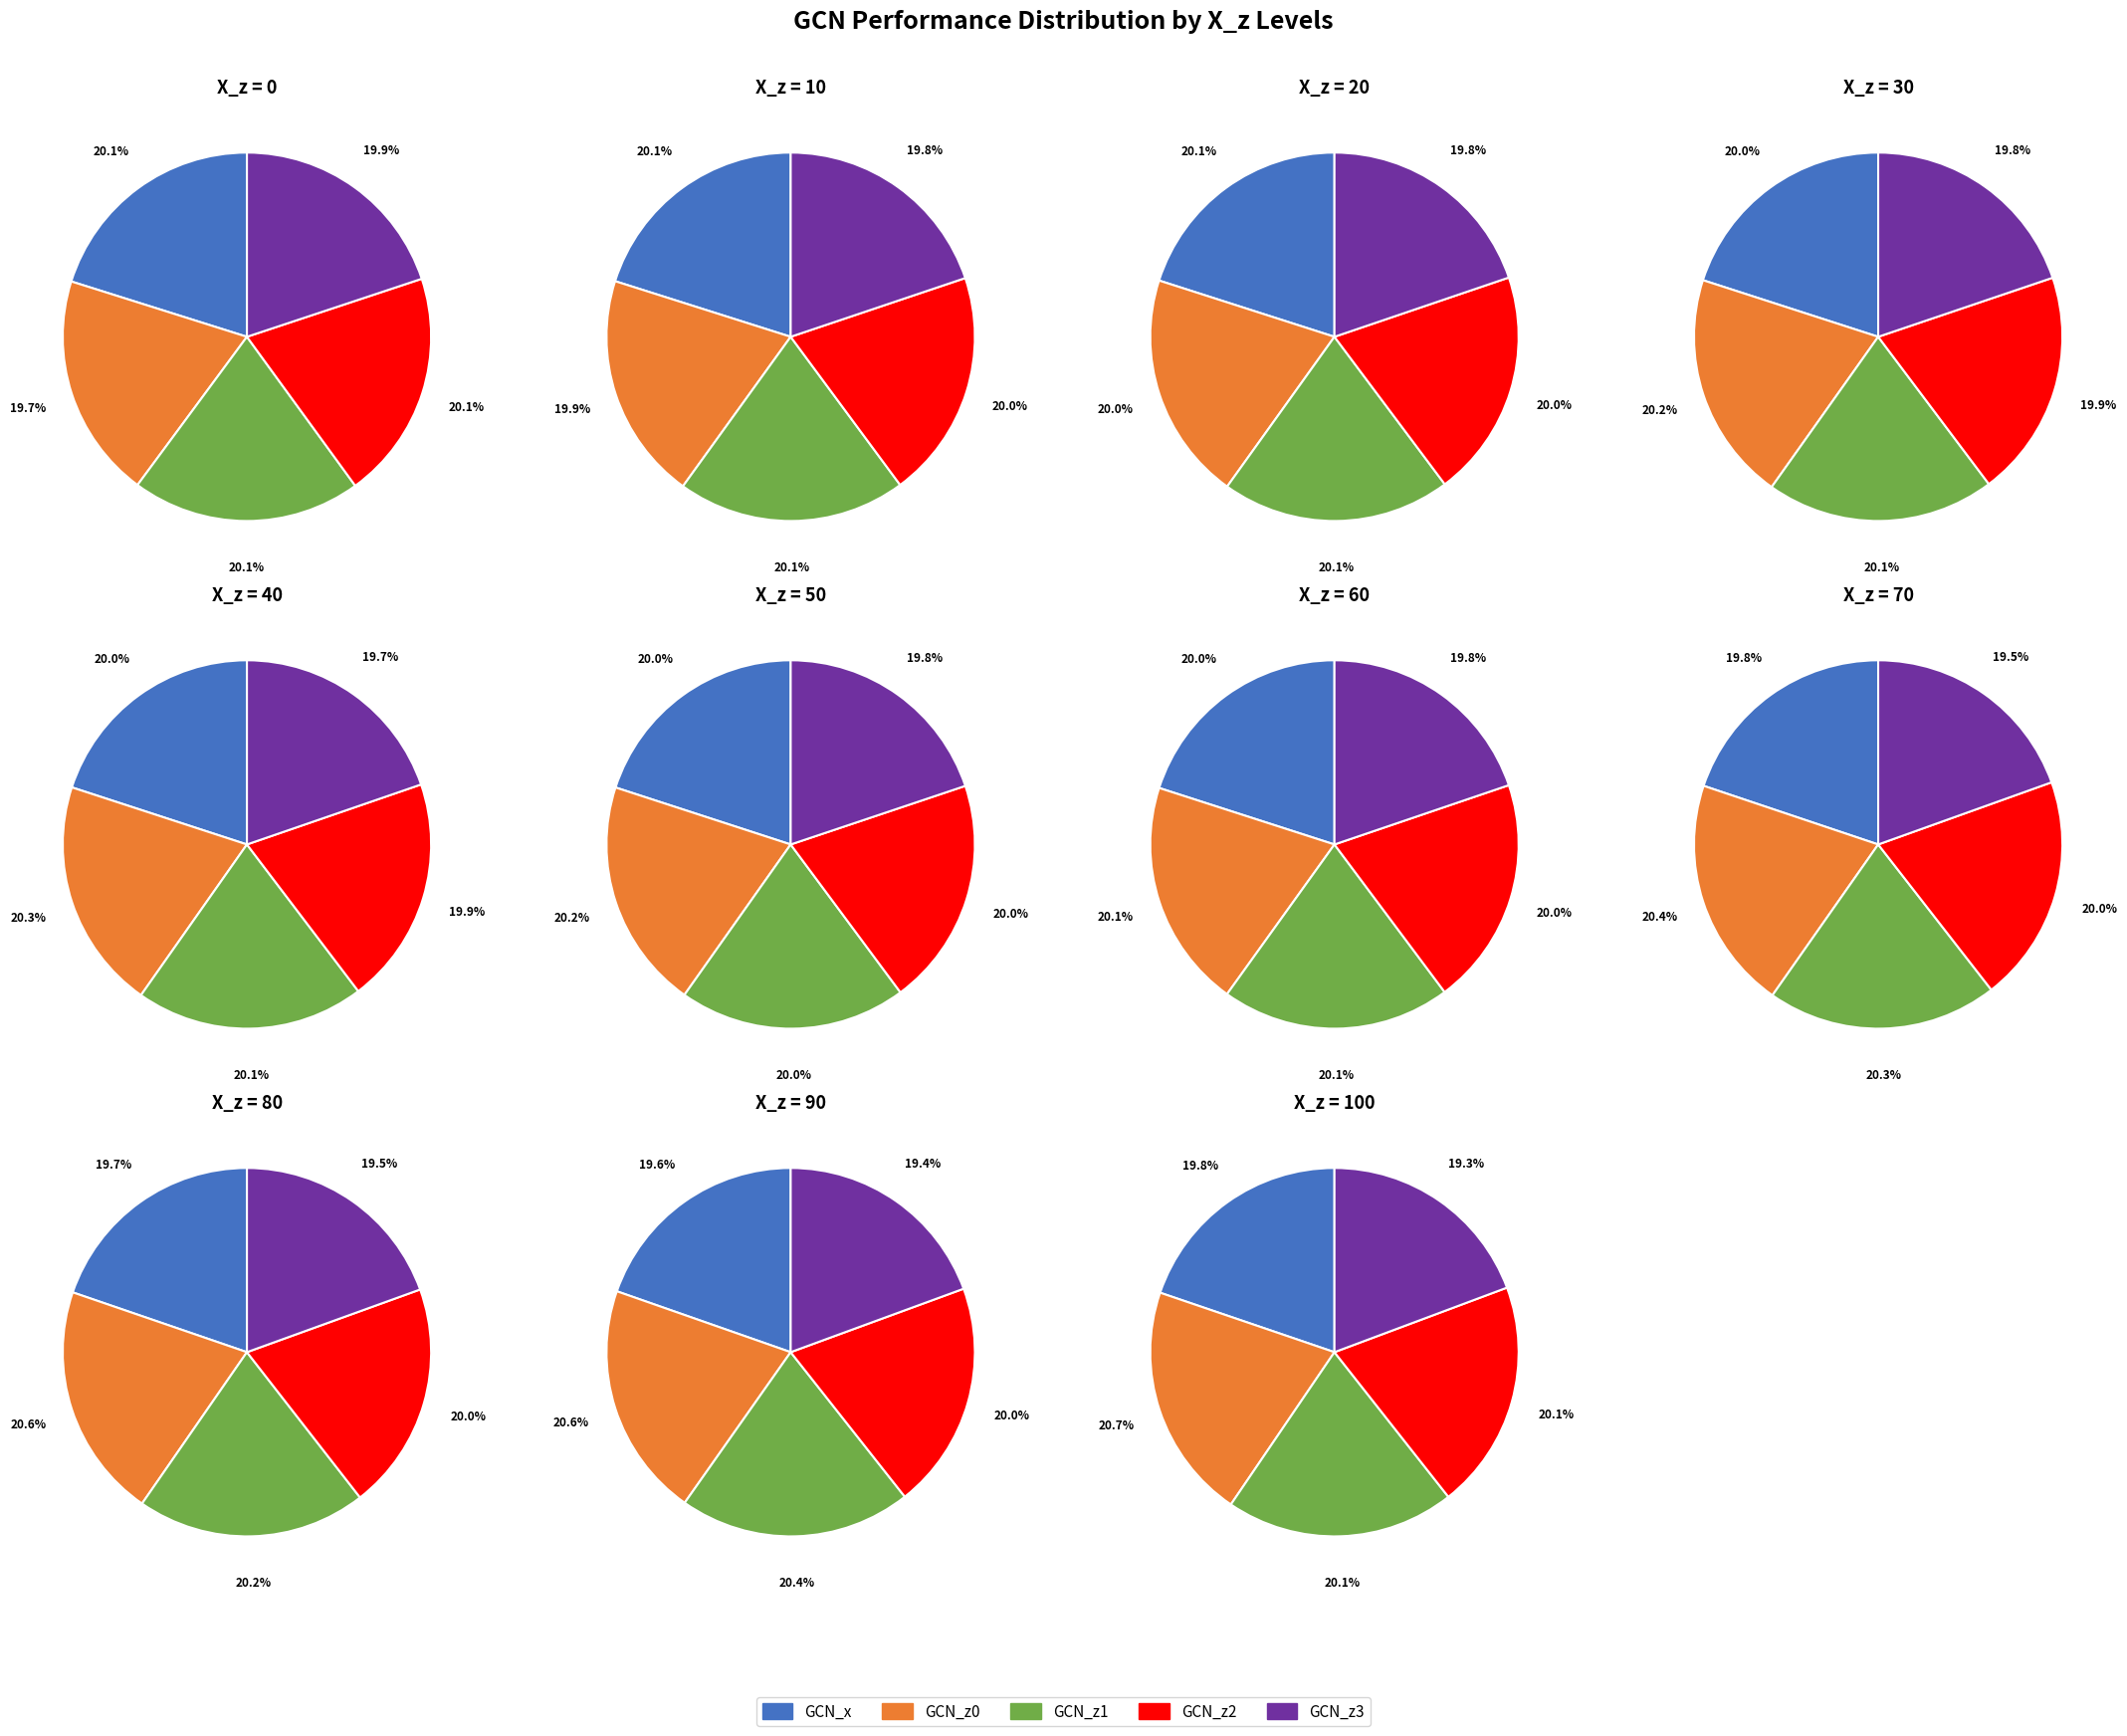

True or false: X_z=20 accounts for 2% of the total.

False